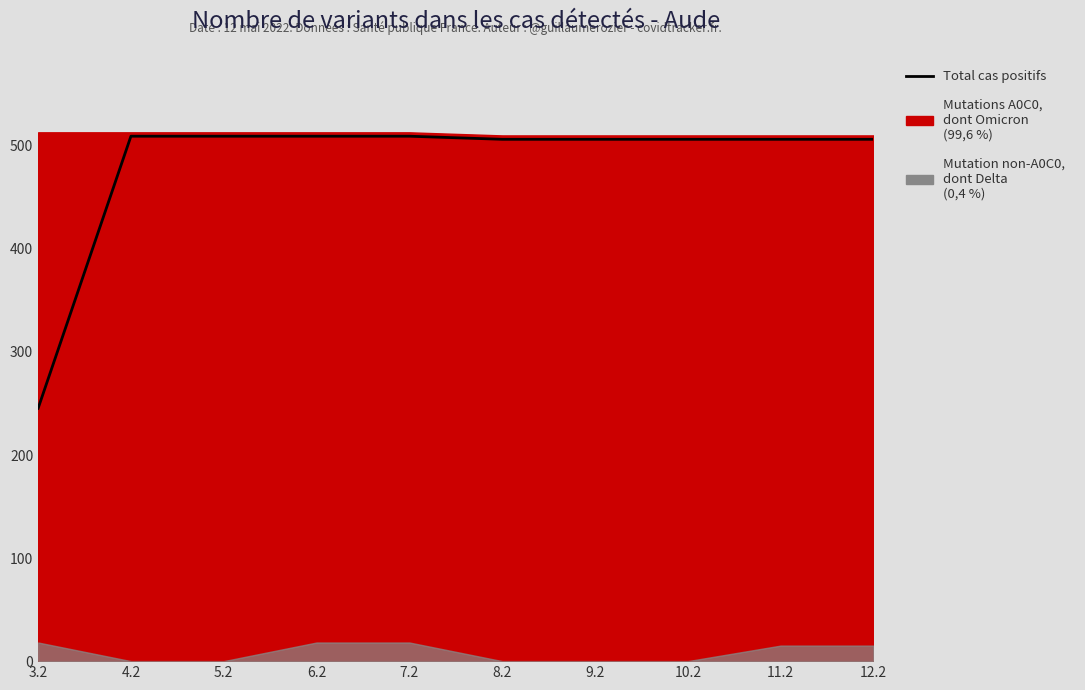

Where is the data nearest to the value 377?

9.2